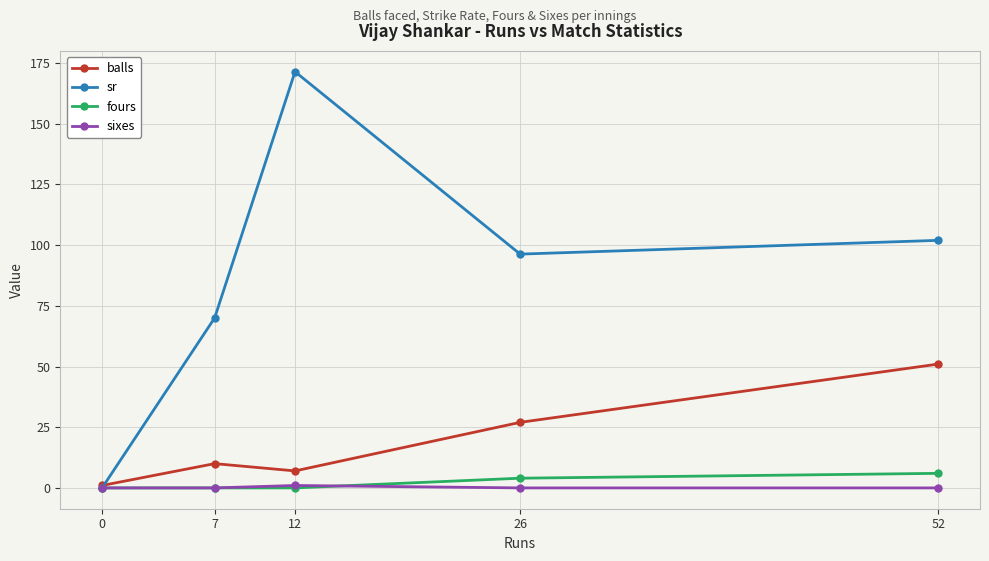

What is the spread (max minus min) of values at 52?

102.0